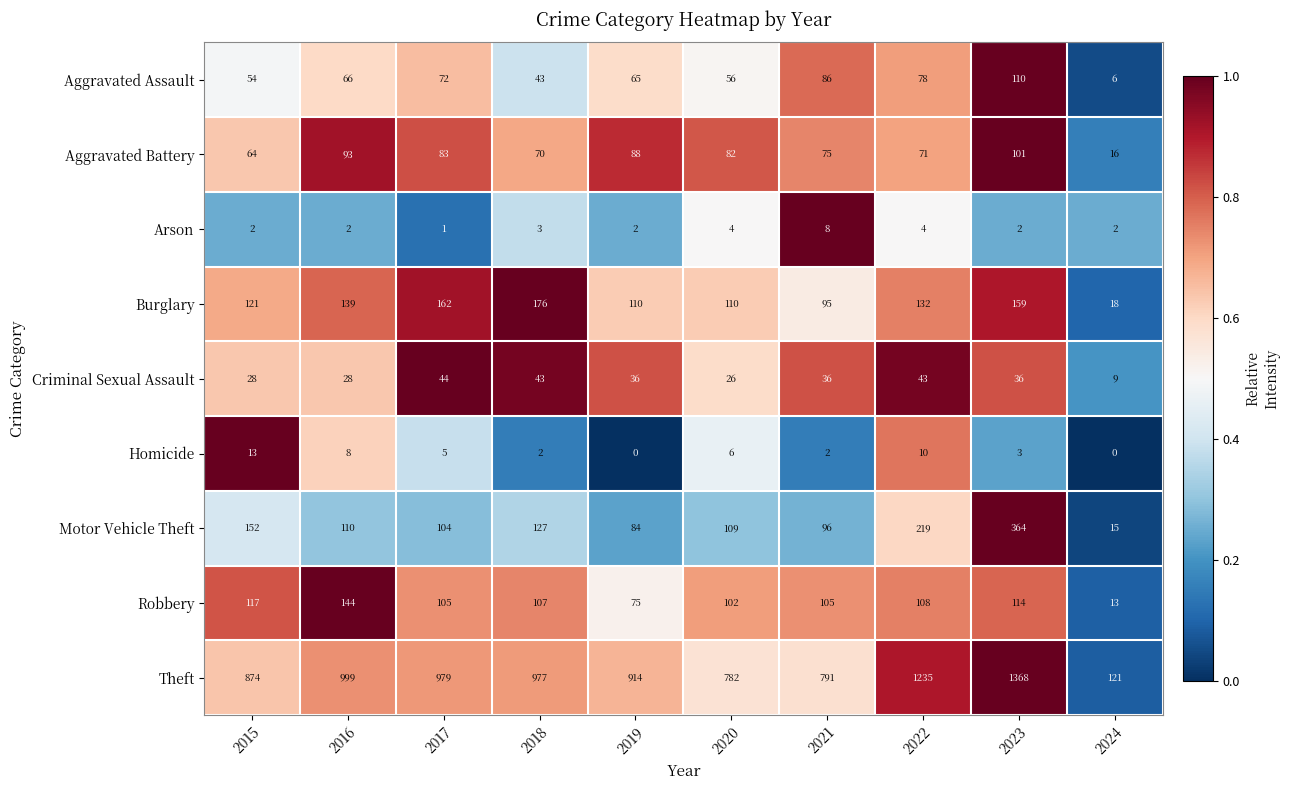

What is the sum of the Aggravated Assault values at 2015 and 2016?

120